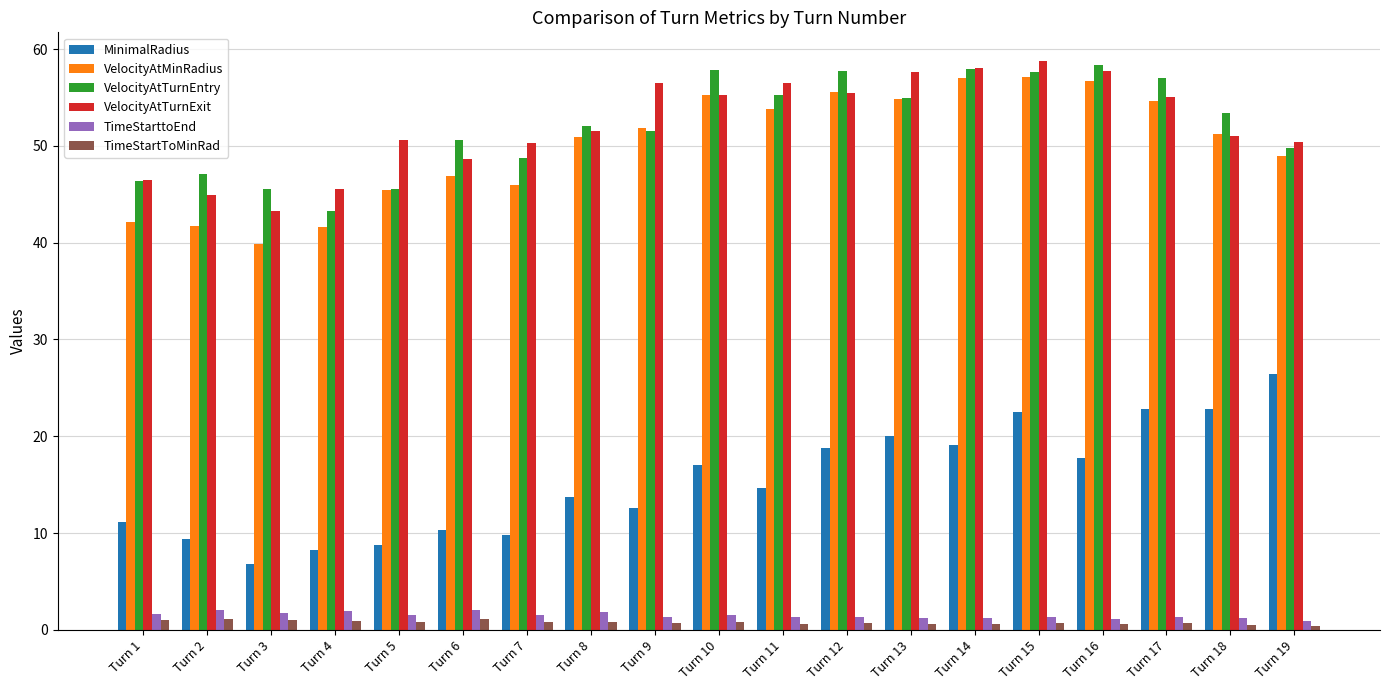

At which label does VelocityAtTurnEntry reach its minimum?

Turn 4